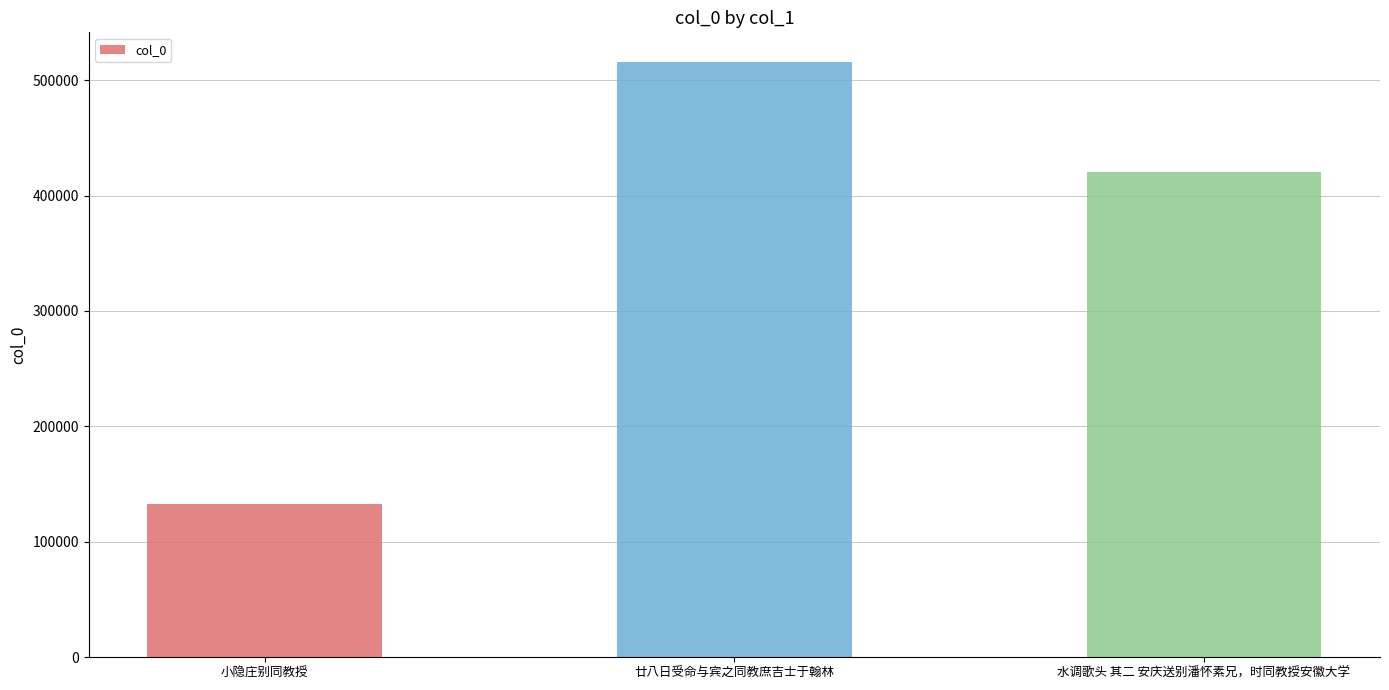

Between 廿八日受命与宾之同教庶吉士于翰林 and 小隐庄别同教授, which is larger?

廿八日受命与宾之同教庶吉士于翰林